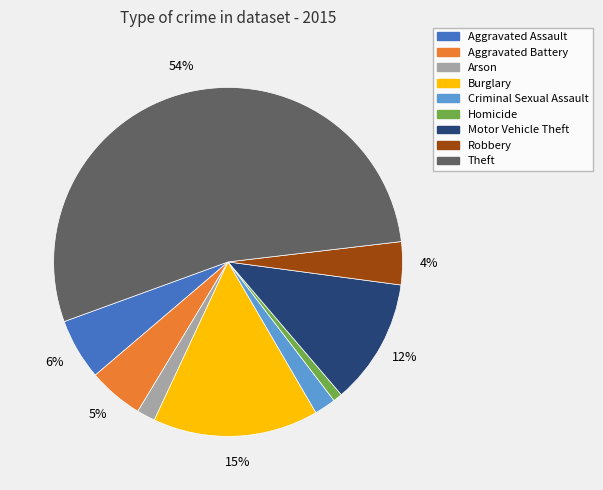

Do Aggravated Assault and Aggravated Battery together represent more than half of the pie?

No